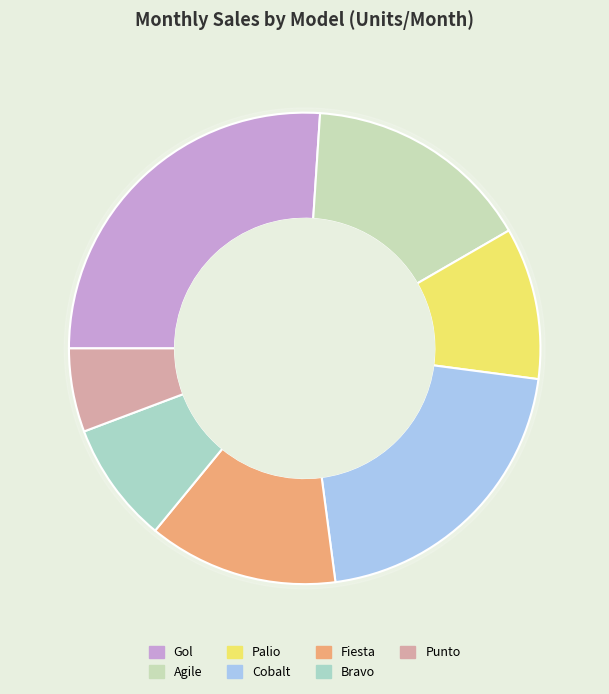

What percentage is the Gol slice, to the nearest percent?

26%